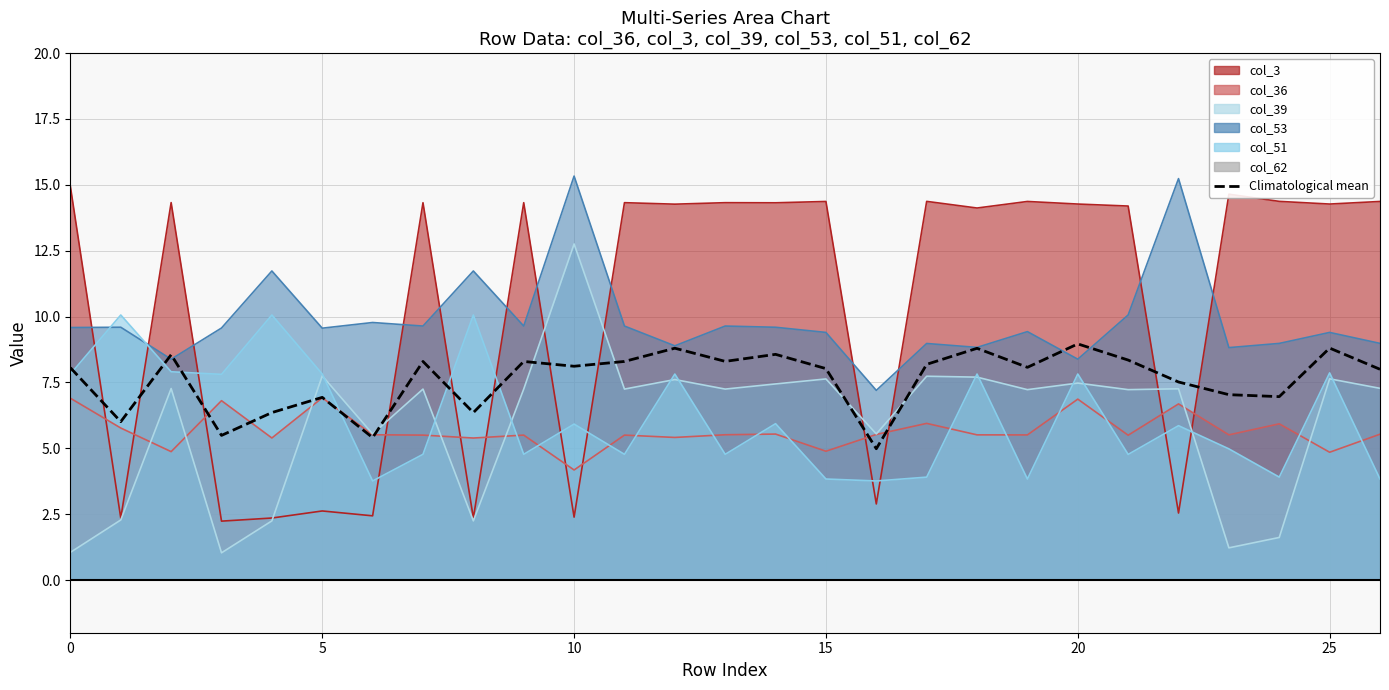

What is the difference between the maximum and second lowest values?

3.6